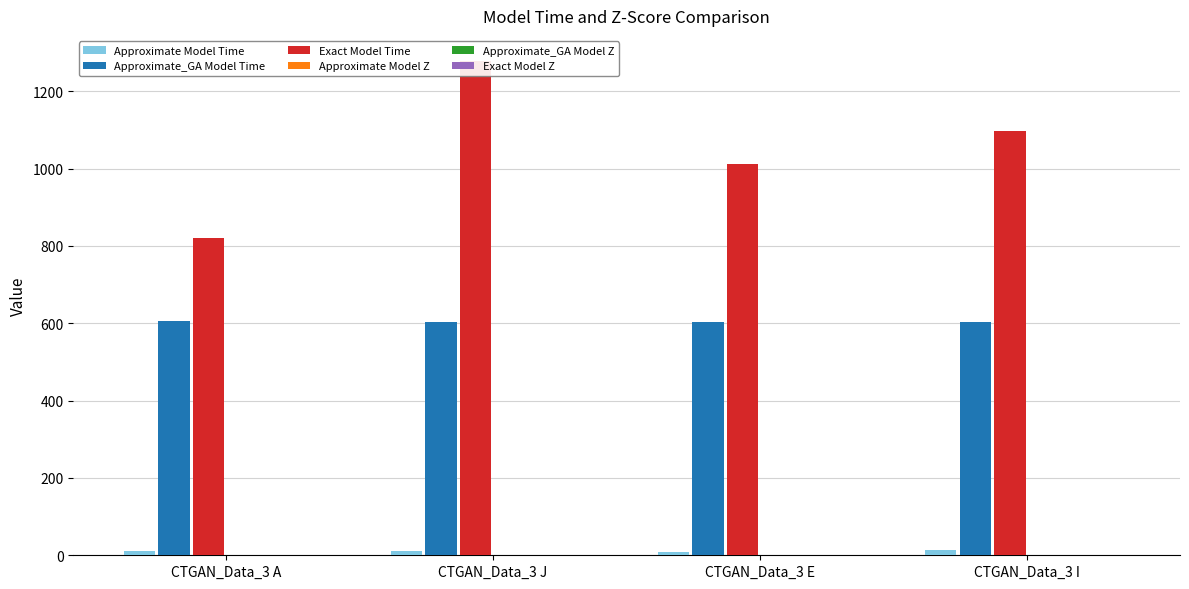

What position from the right is CTGAN_Data_3 I?

1